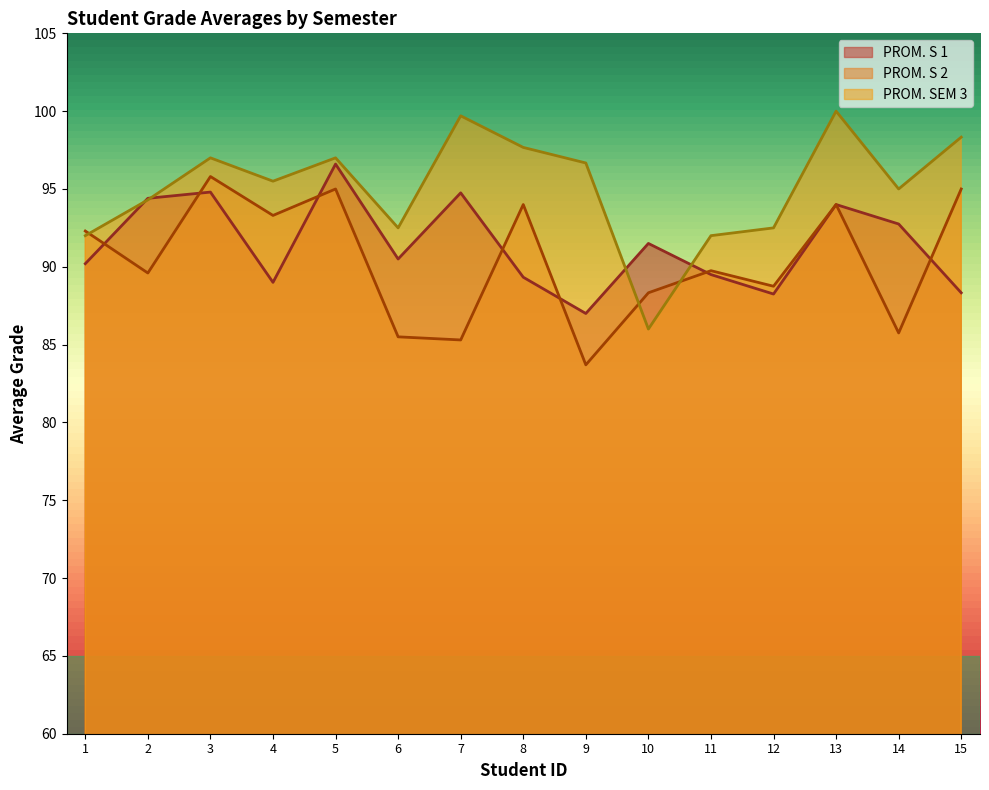

How many categories are shown in the chart?

15